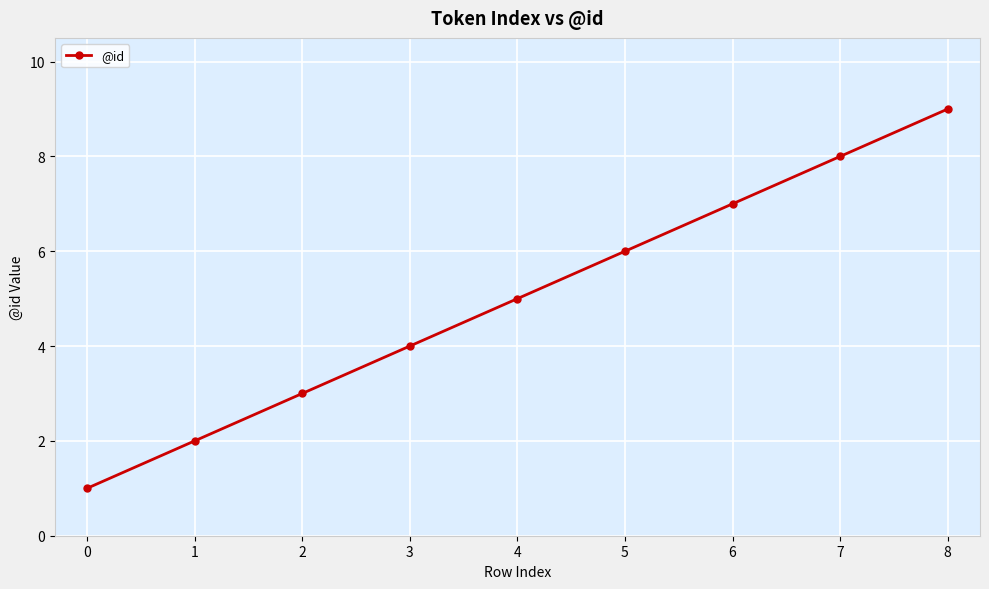

What is the value of the 4th point from the left?

4